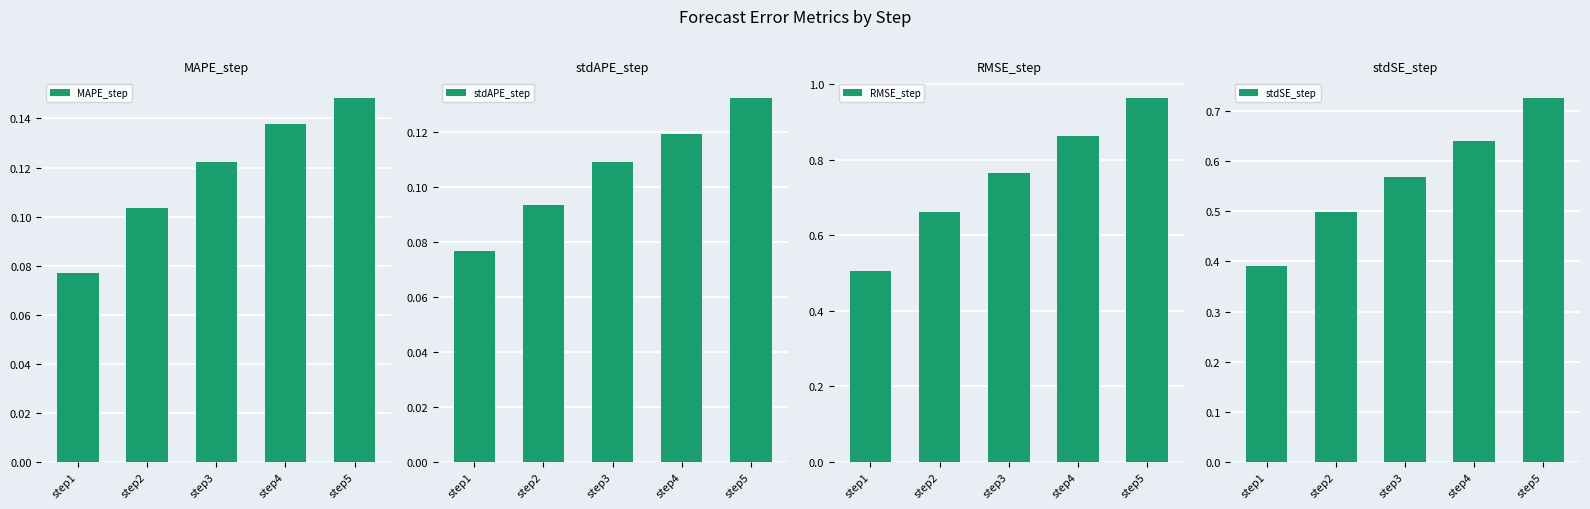

What is the difference between the second highest and minimum values in the RMSE_step series?

0.4